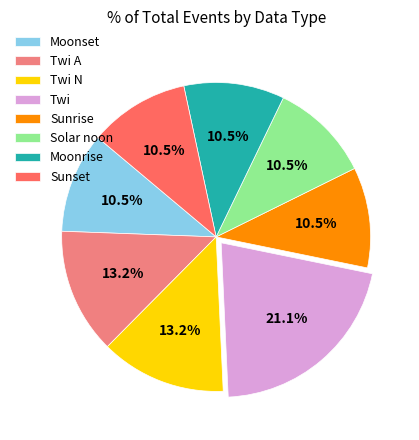

What is the largest slice in the pie chart?

Twi